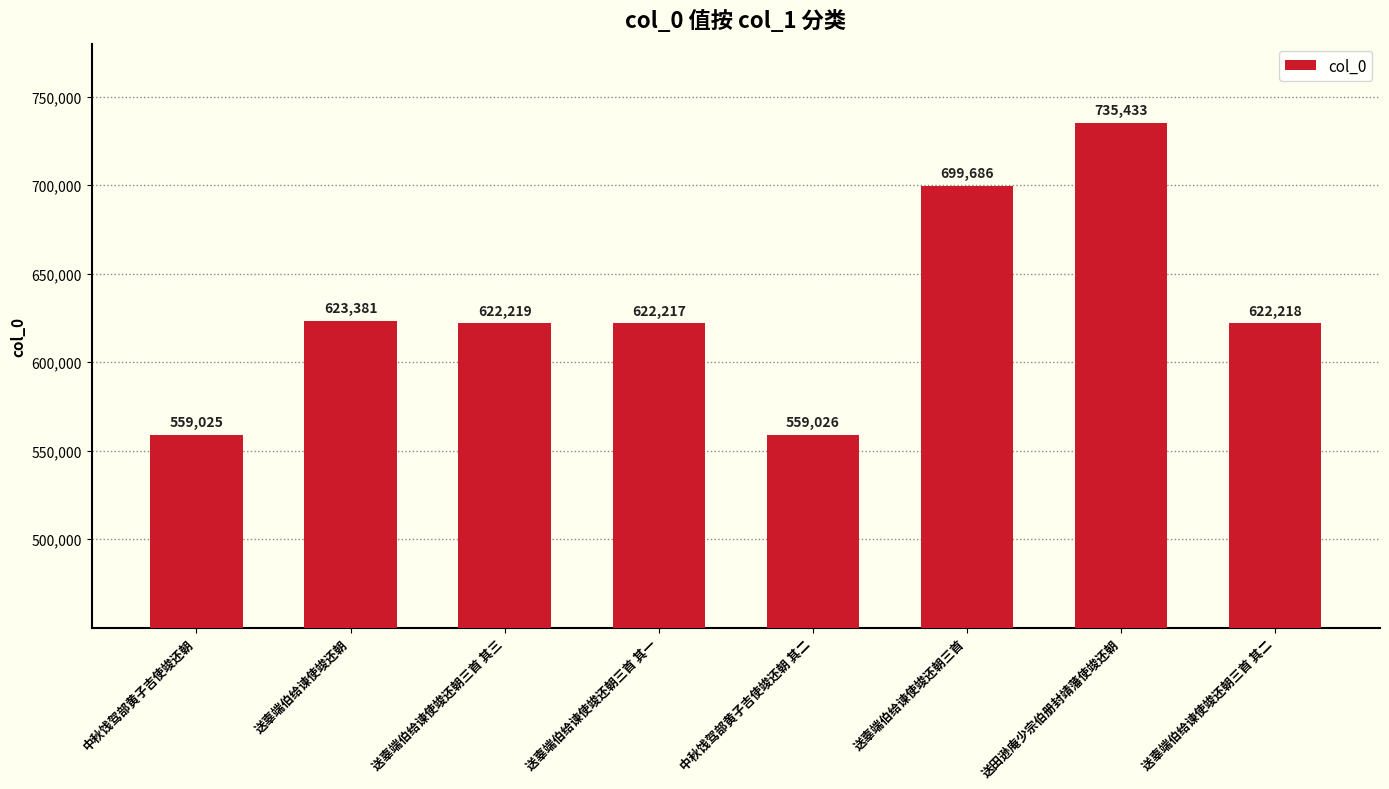

How many distinct data groups are displayed?

1